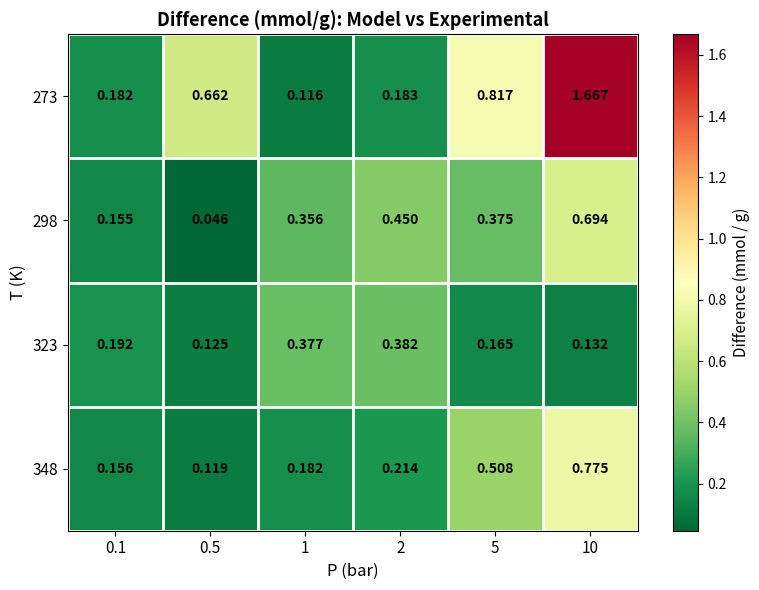

How many series are shown in this chart?

4